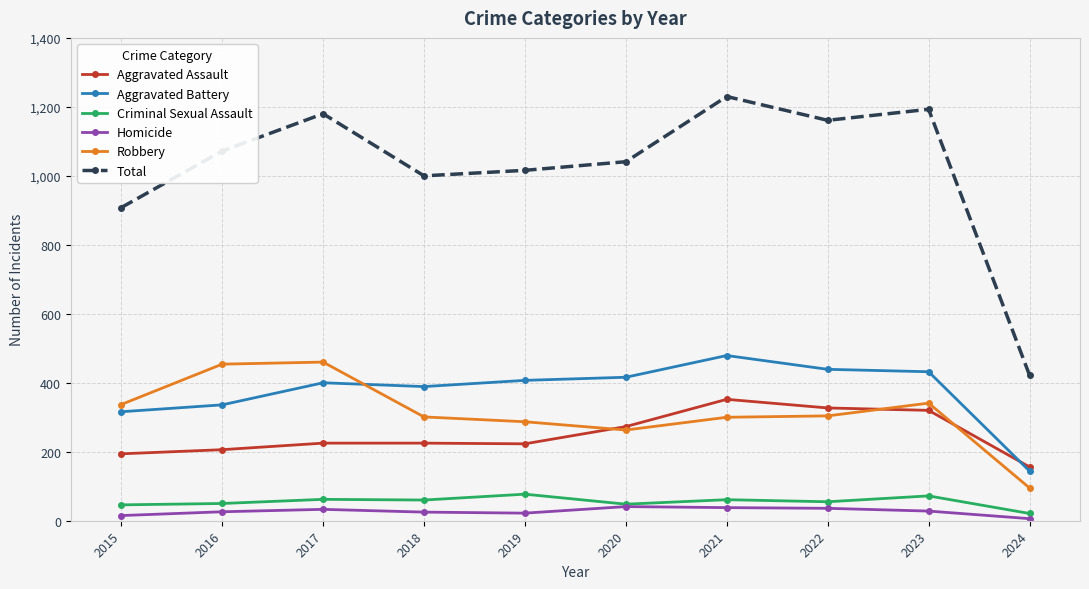

Count the number of data series in this chart.

6